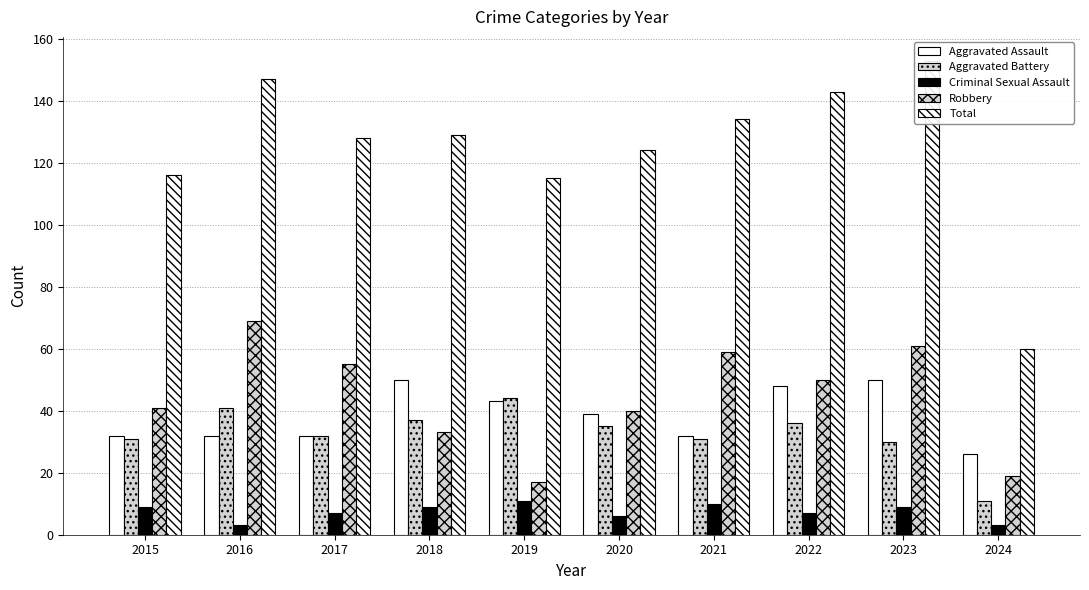

What is the spread (max minus min) of values at 2017?

121